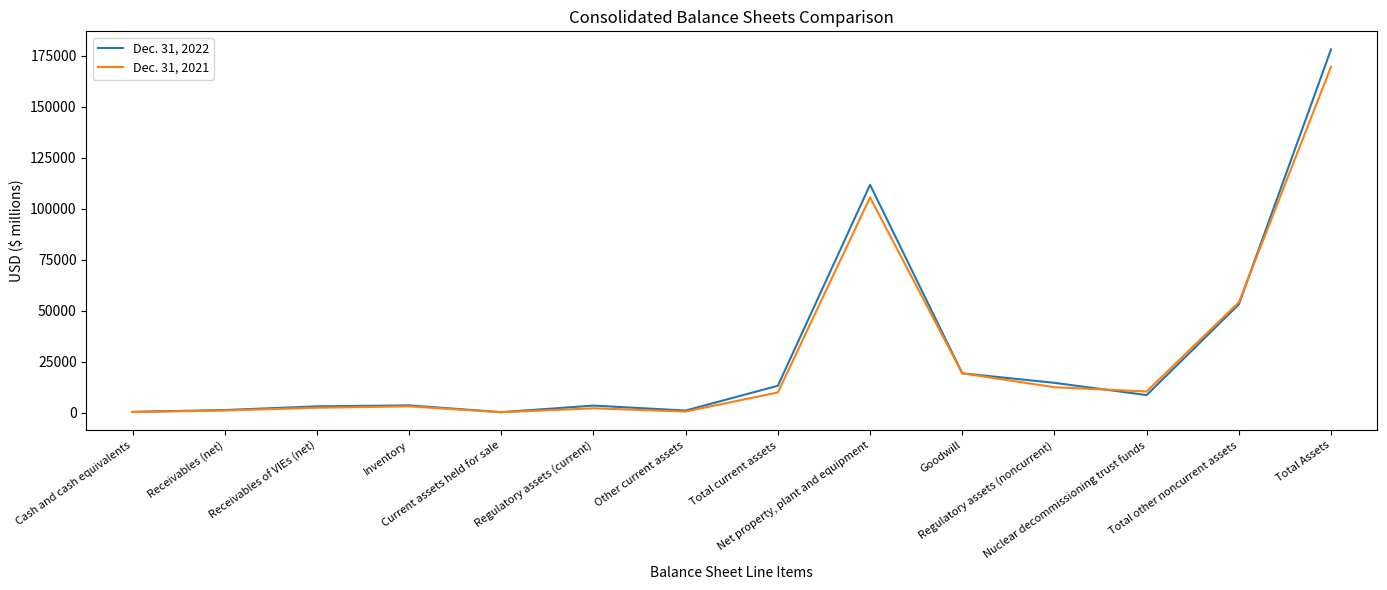

Does the chart have visible grid lines?

No